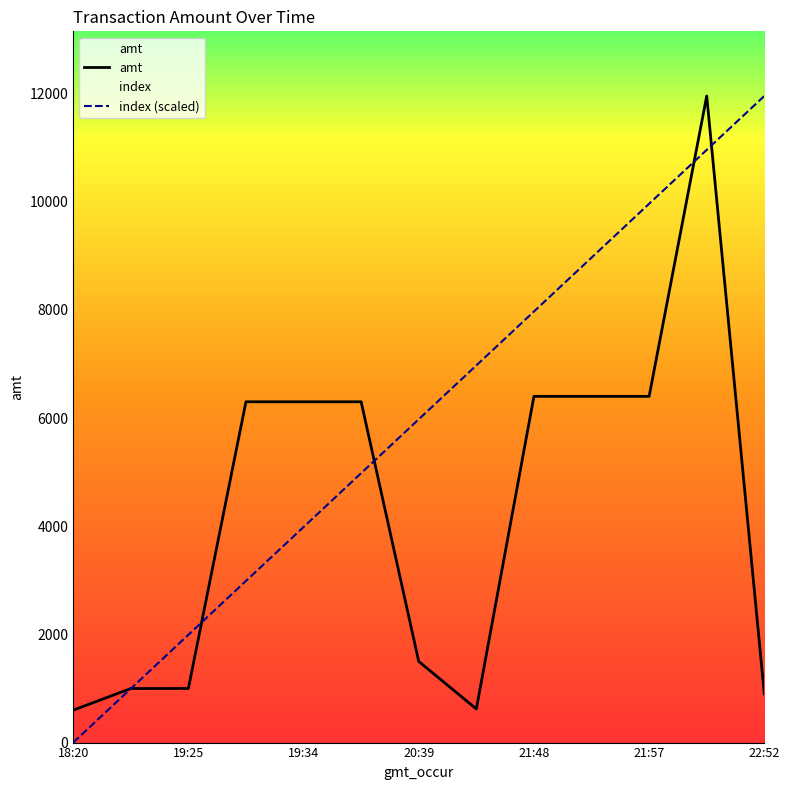

Between 19:34 and 21:48, which series saw the biggest shift?

index (scaled)